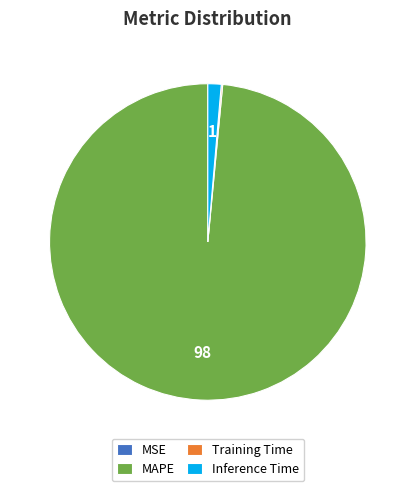

Between MAPE and Inference Time, which is larger?

MAPE